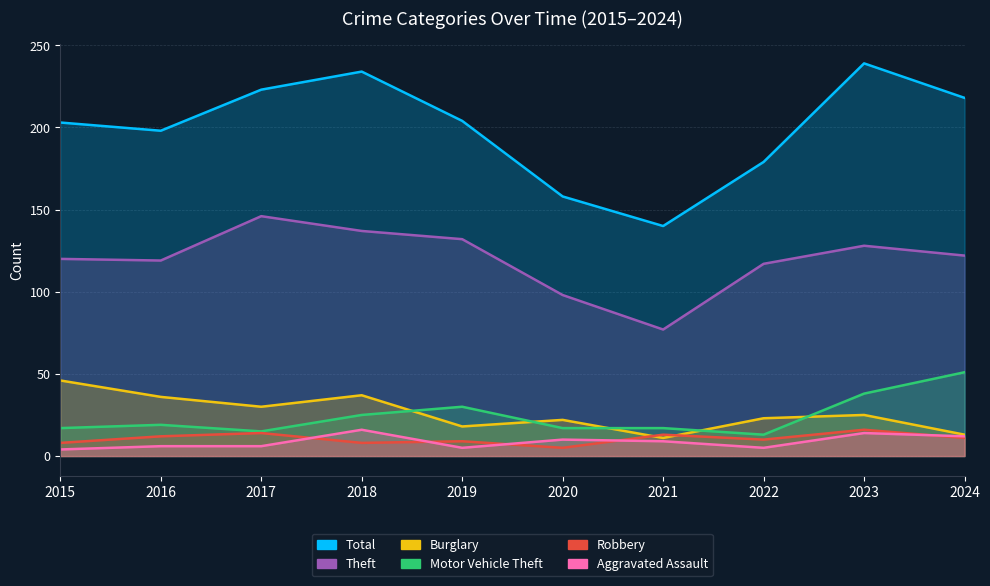

How many lines are shown in the chart?

6